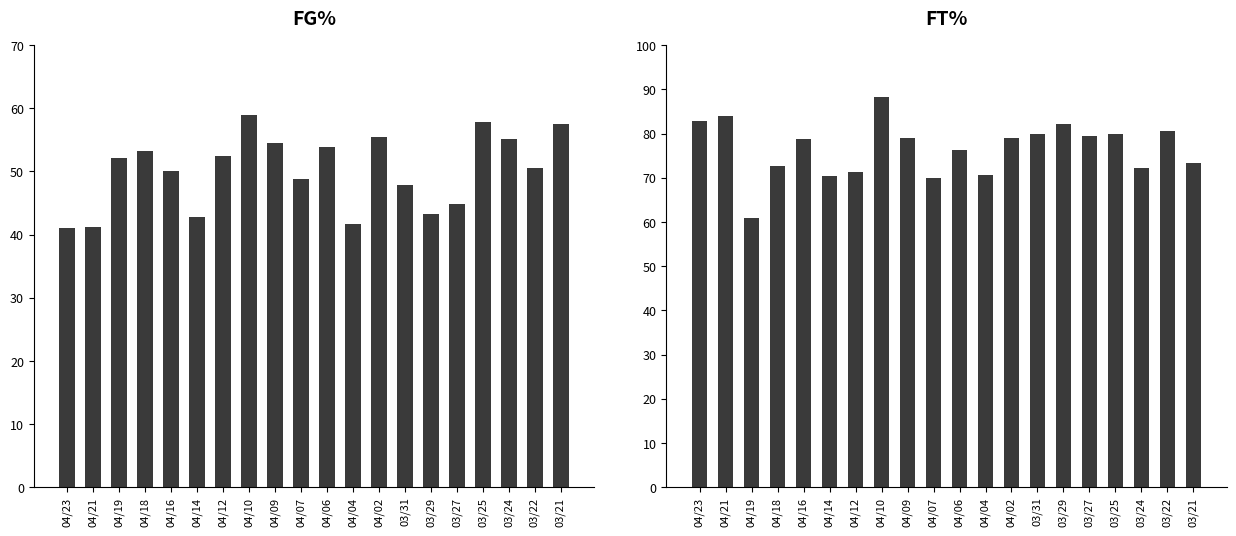

Count the number of data series in this chart.

2